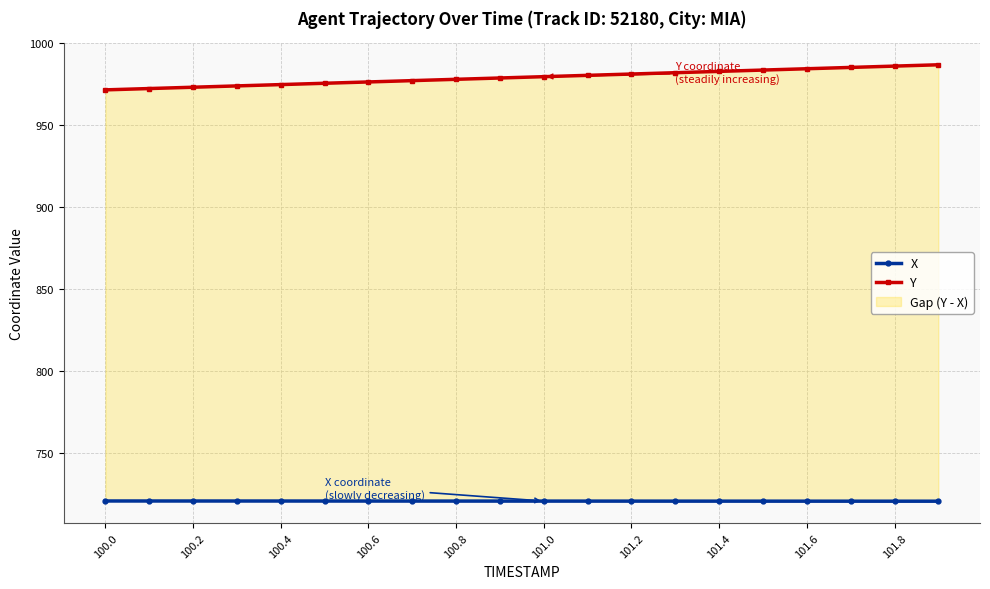

True or false: Y and X cross at least once.

False